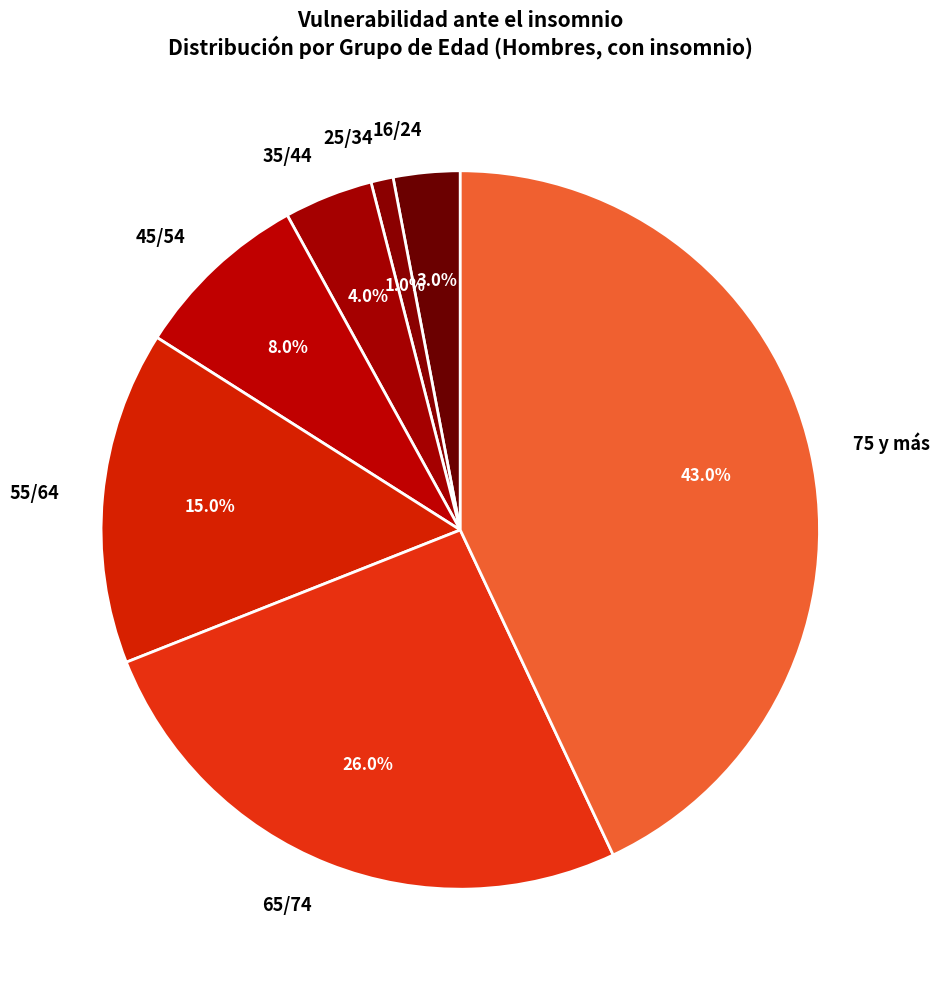

Rank the categories by value from lowest to highest.

25/34, 16/24, 35/44, 45/54, 55/64, 65/74, 75 y más